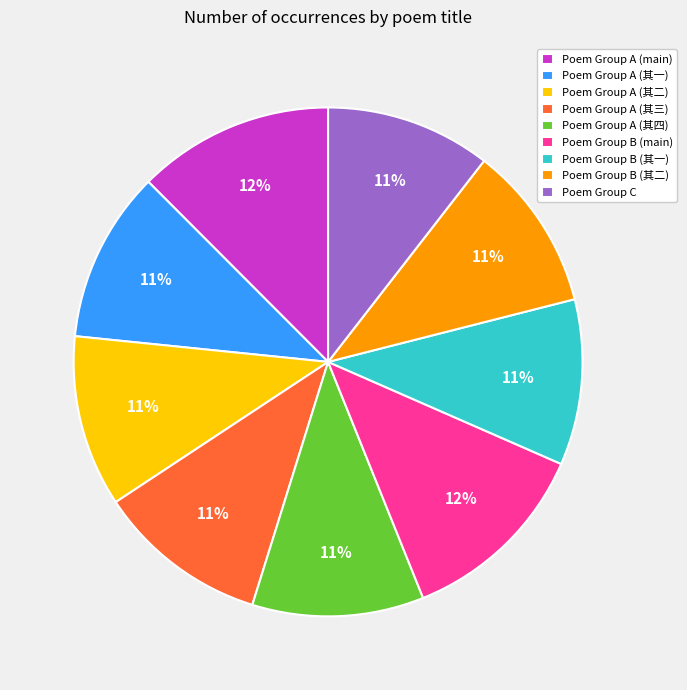

To the nearest percent, what is the average slice percentage?

11%